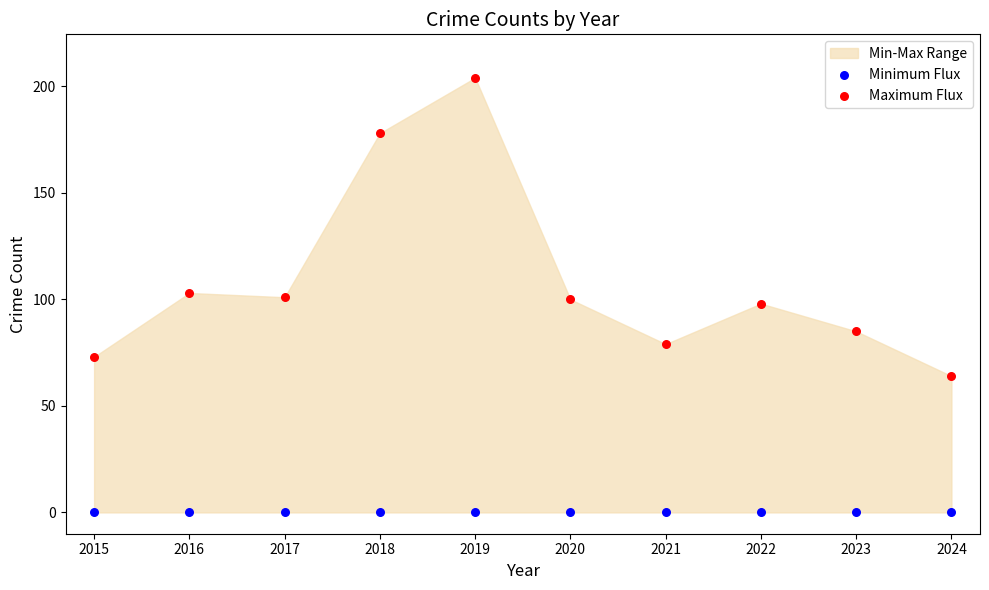

Which series reaches the minimum Y coordinate?

Minimum Flux